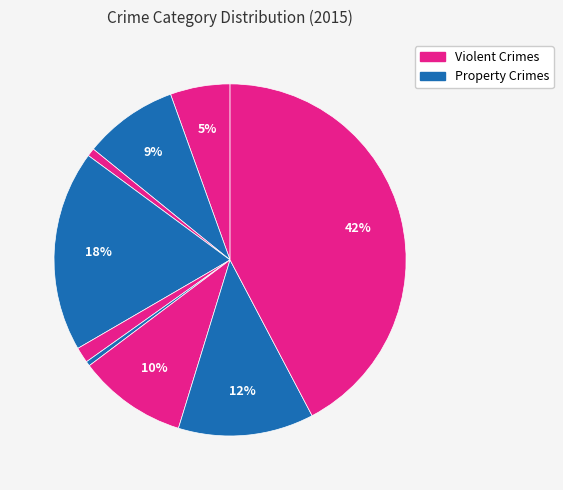

What is the smallest slice in the pie chart?

Homicide